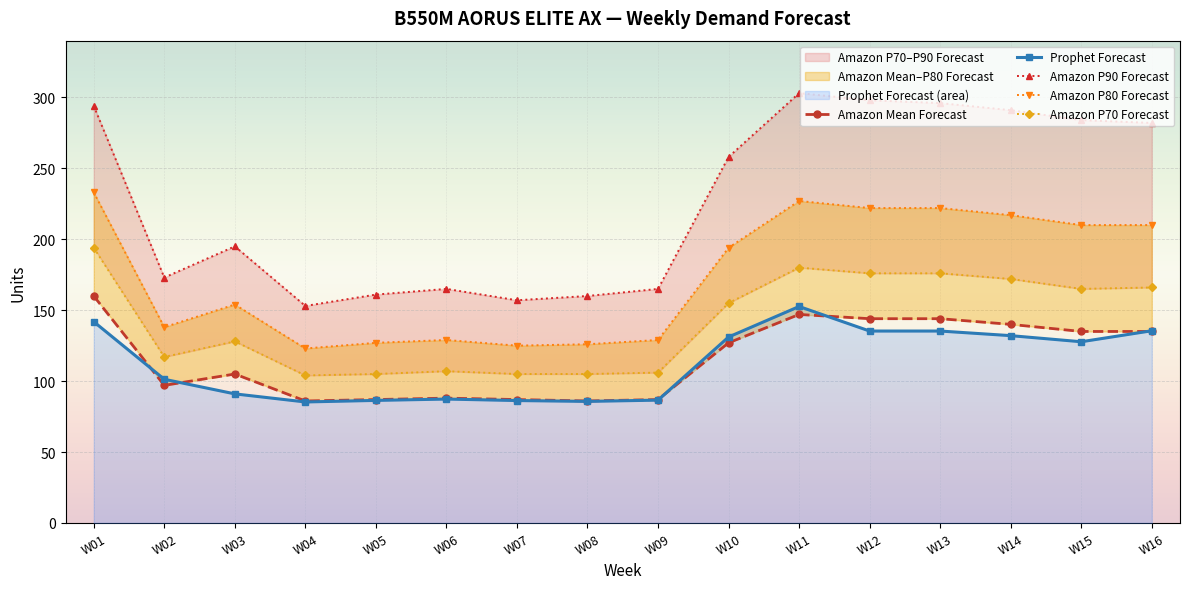

What is the difference between the second highest and minimum values in the Amazon P90 Forecast series?

145.0